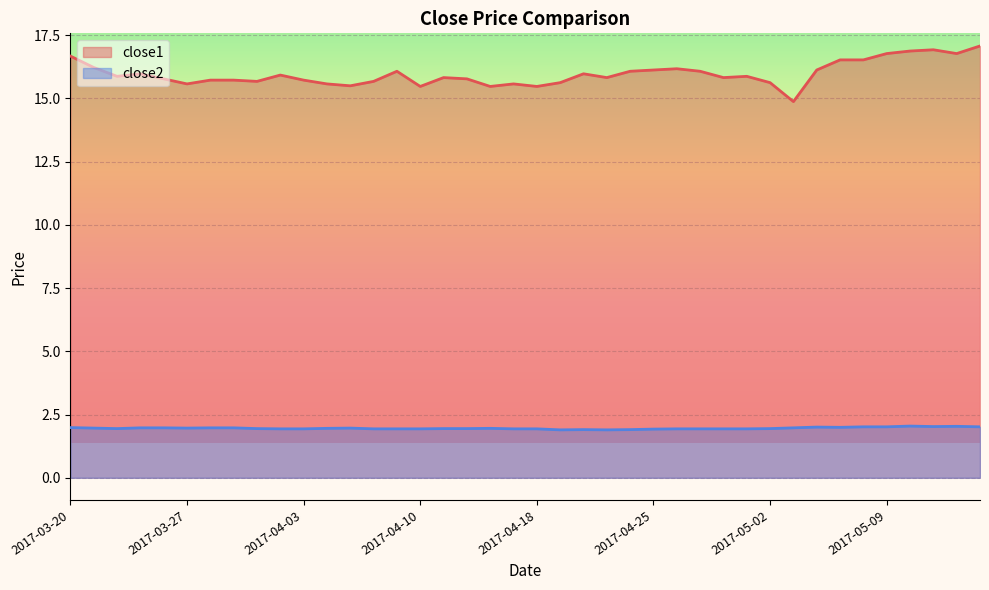

At which category is the sum across all series the highest?

2017-05-15